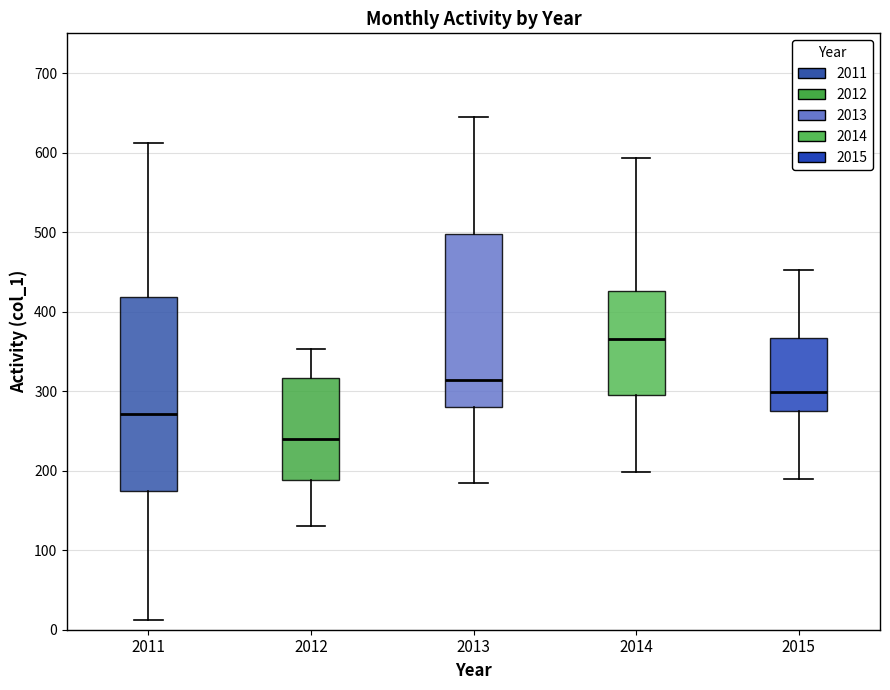

Where does the median line of the box at x = 2012 sit on the y-axis? The values are not printed on the chart, so give them approximately, as read against the axis.

240